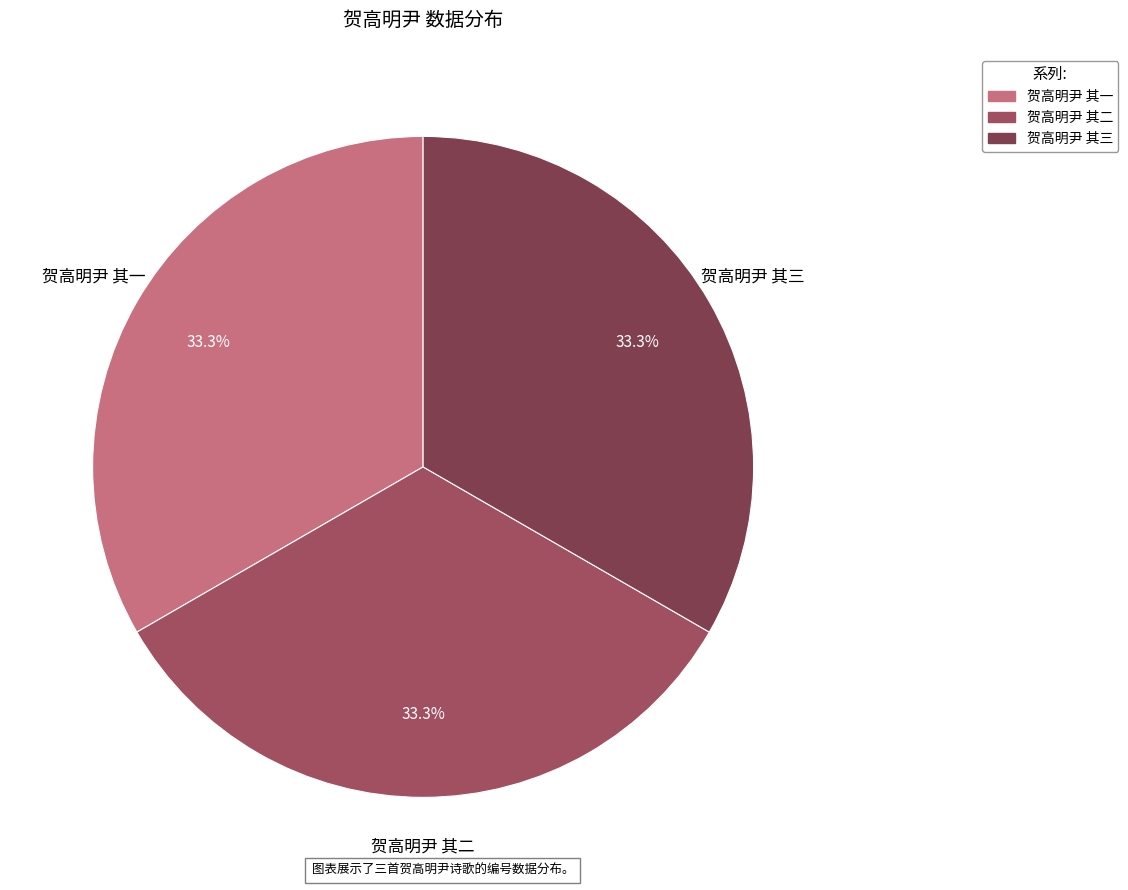

True or false: 贺高明尹 其三 accounts for 46% of the total.

False